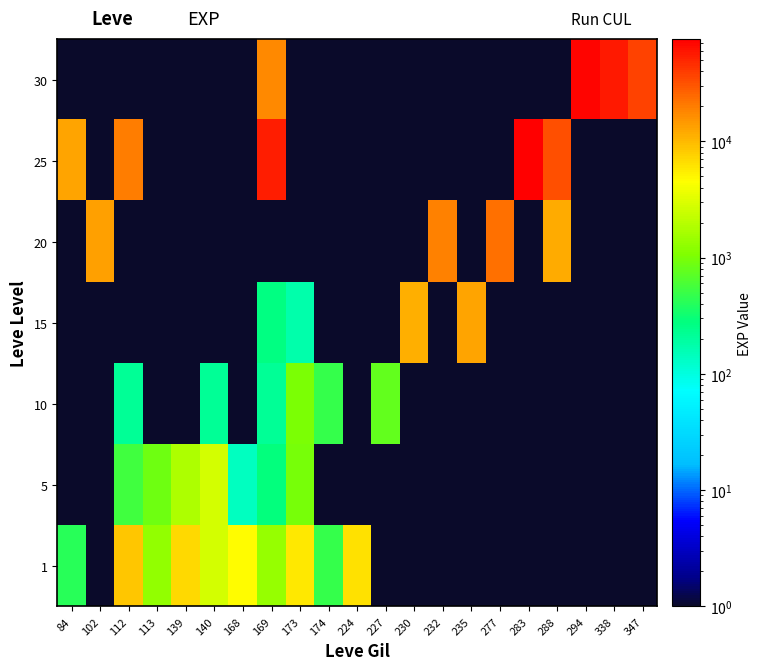

What is the greatest value displayed?

75870